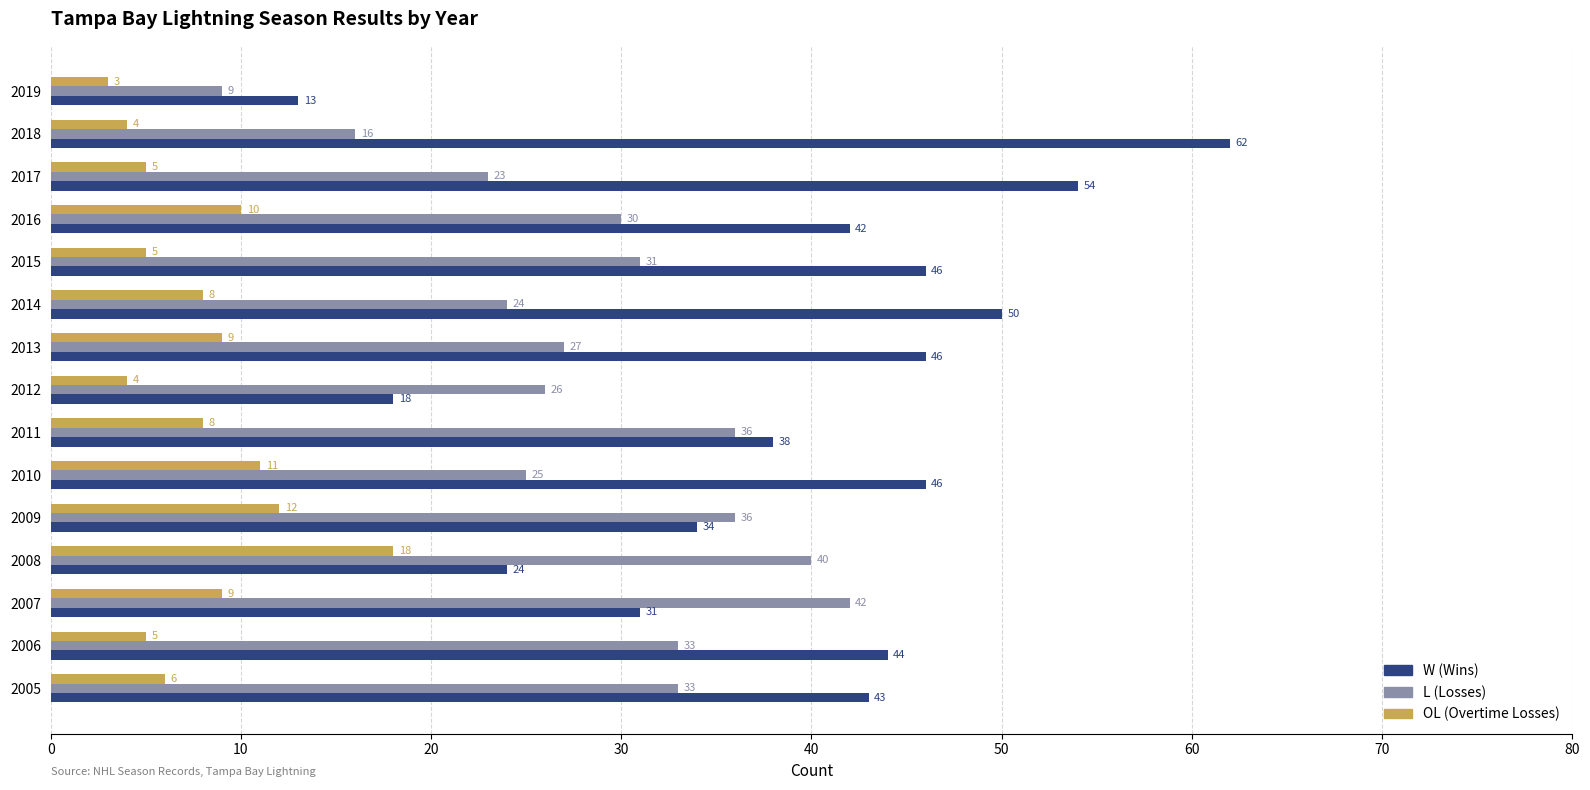

What is the spread (max minus min) of values at 2016?

32